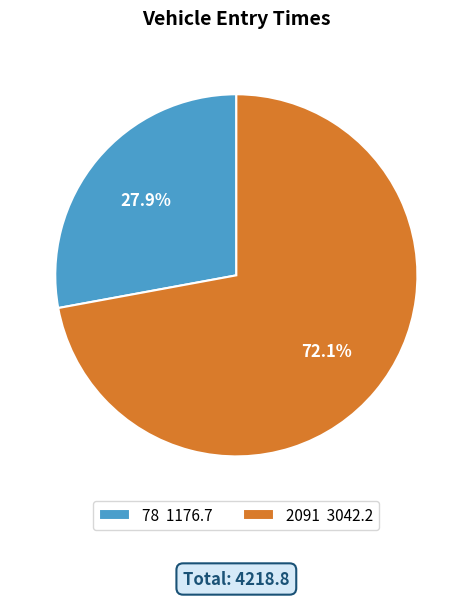

What is the majority slice?

2091